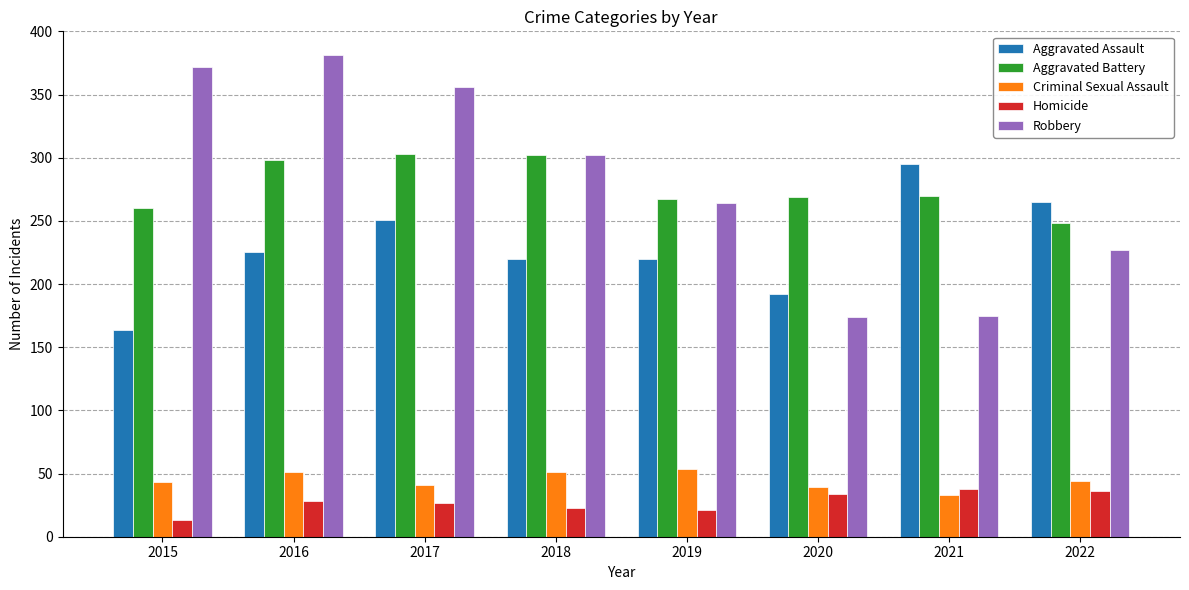

How many data points does each series have?

8